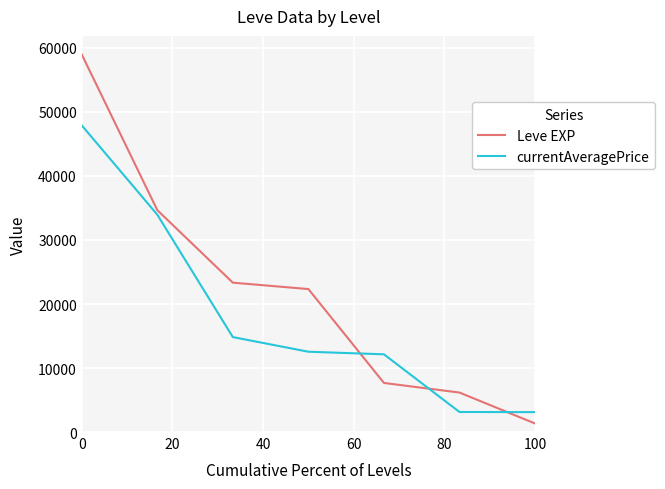

True or false: currentAveragePrice has more than 1 points higher than both neighbors.

False